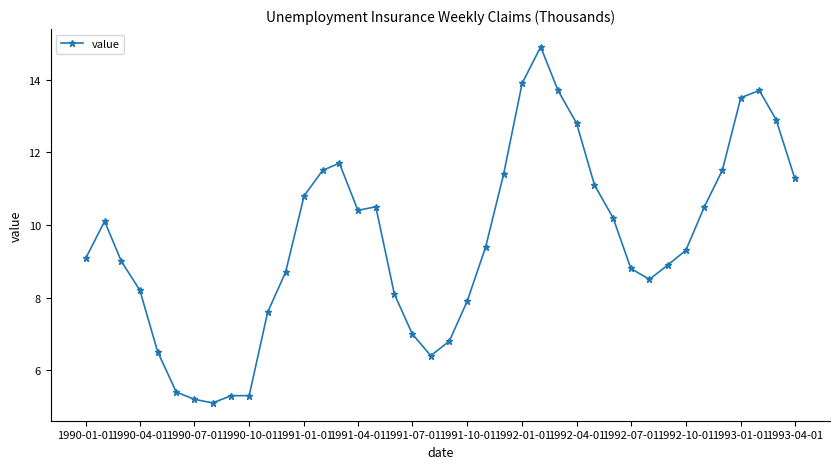

True or false: there are more than 2 points higher than both neighbors.

True